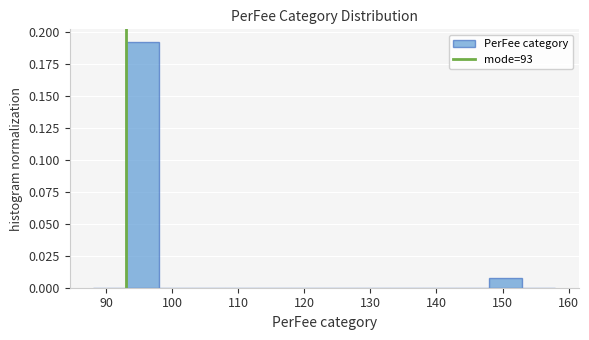

Over which range of the x-axis is the bar tallest?

93 to 98